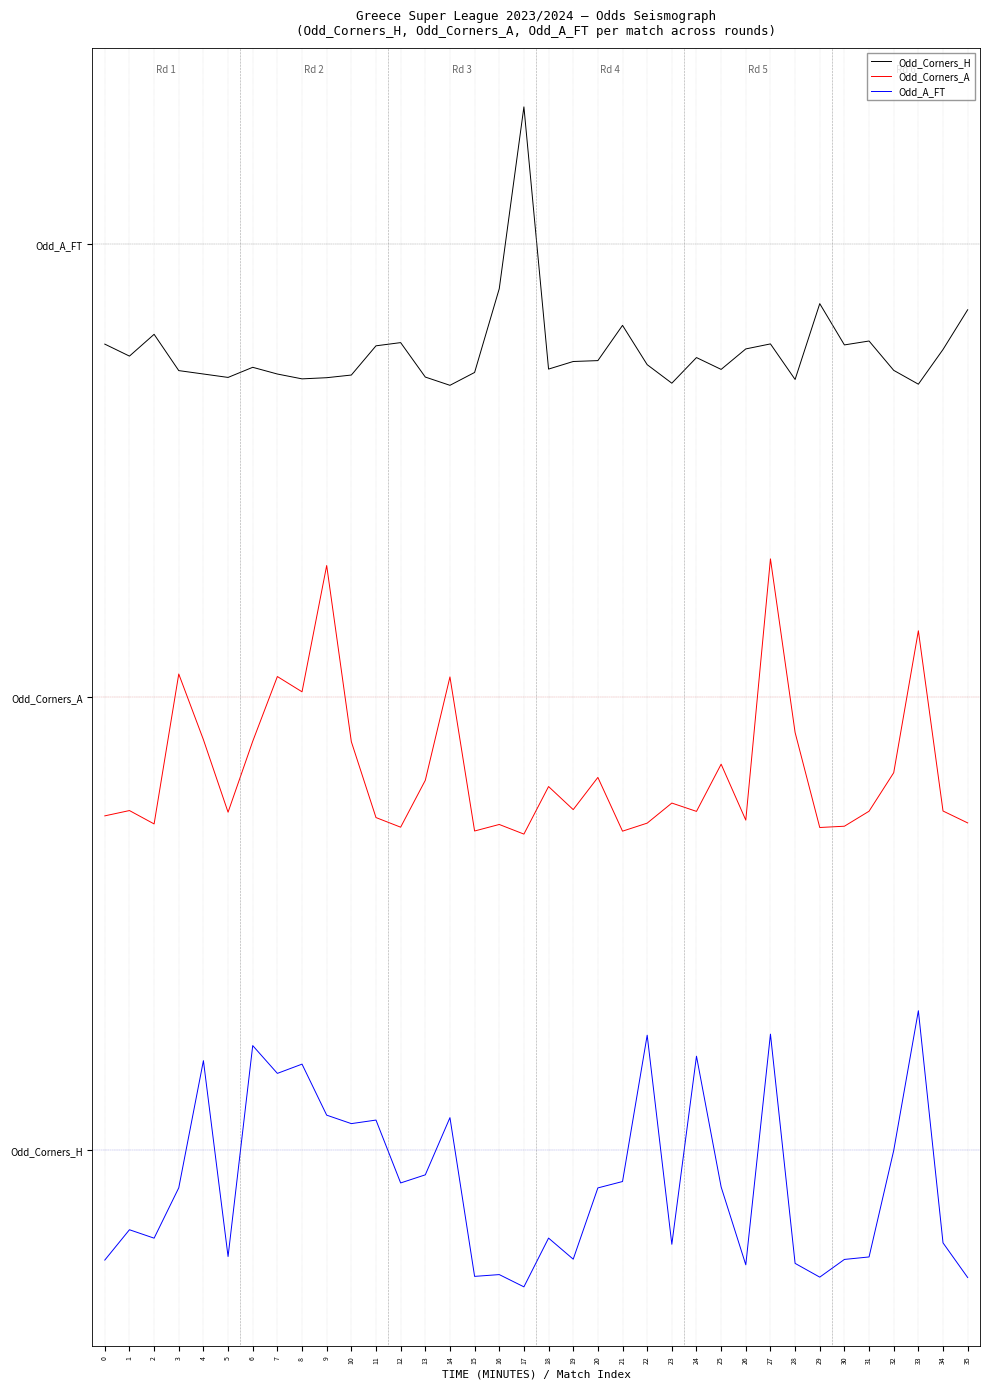

Is this an area chart (filled region under the line)?

No